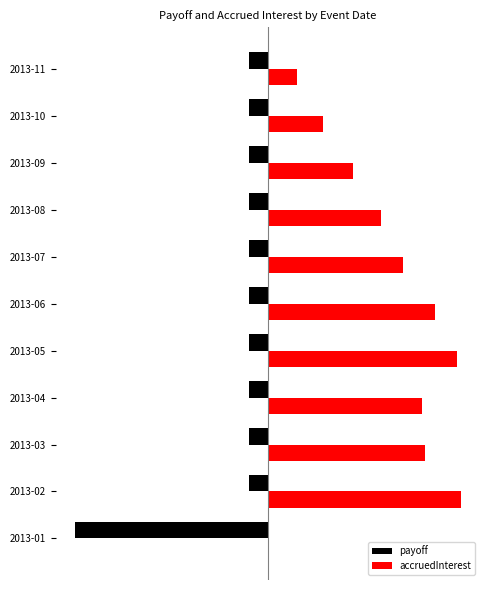

What is the value of the payoff bar at the 9th from the left?

-500.0